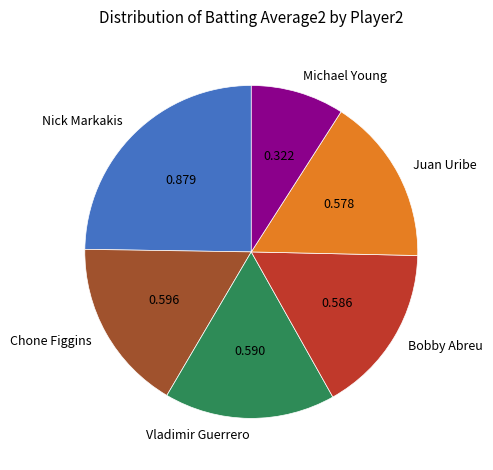

How many slices are in this pie chart?

6